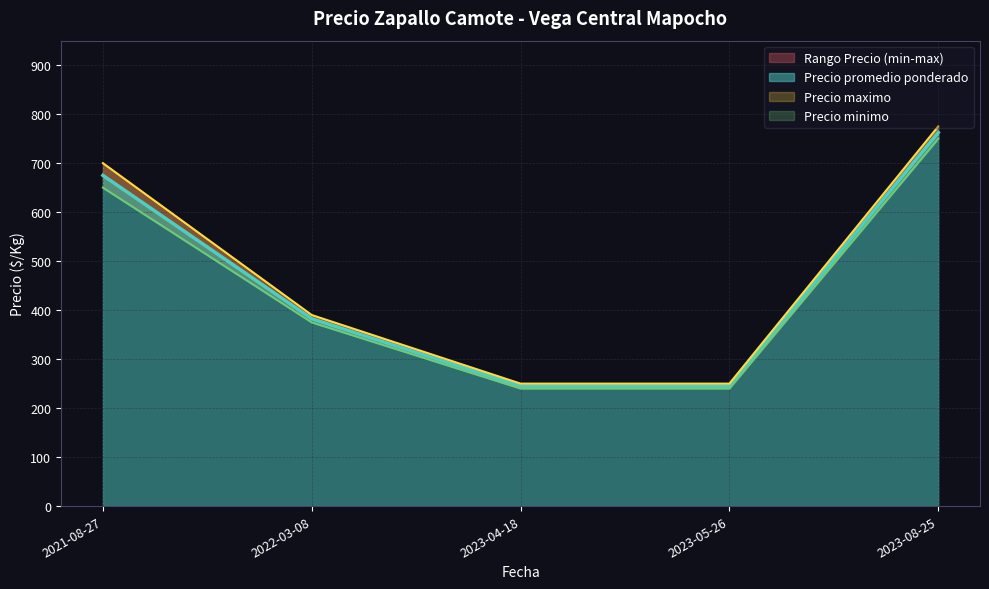

Where is Precio minimo nearest to the value 500?

2022-03-08